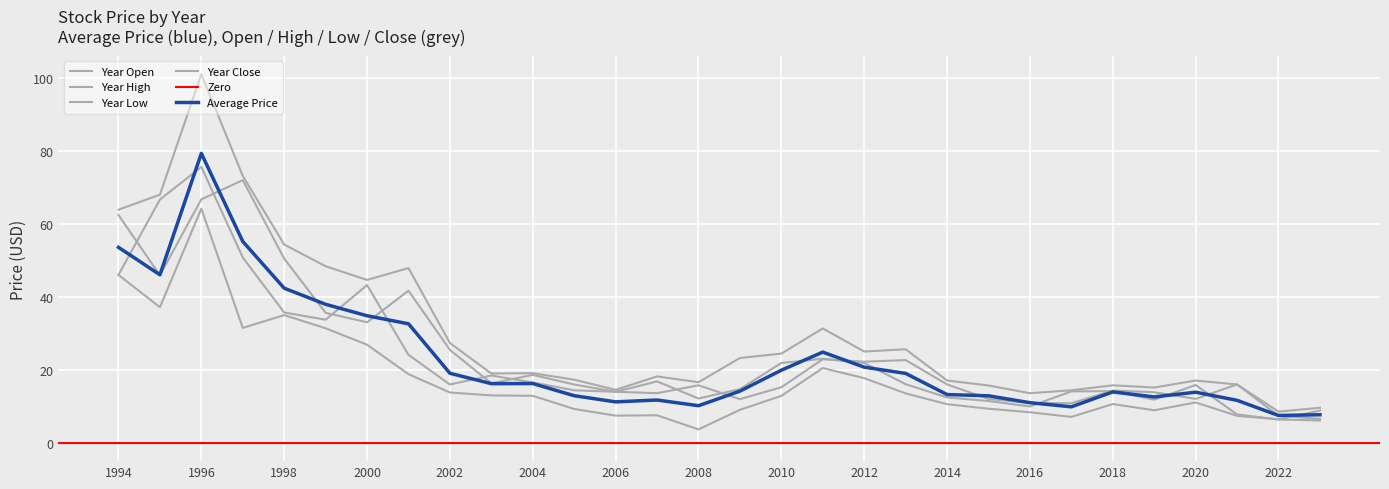

True or false: Year Low and Year Open intersect in this chart.

False